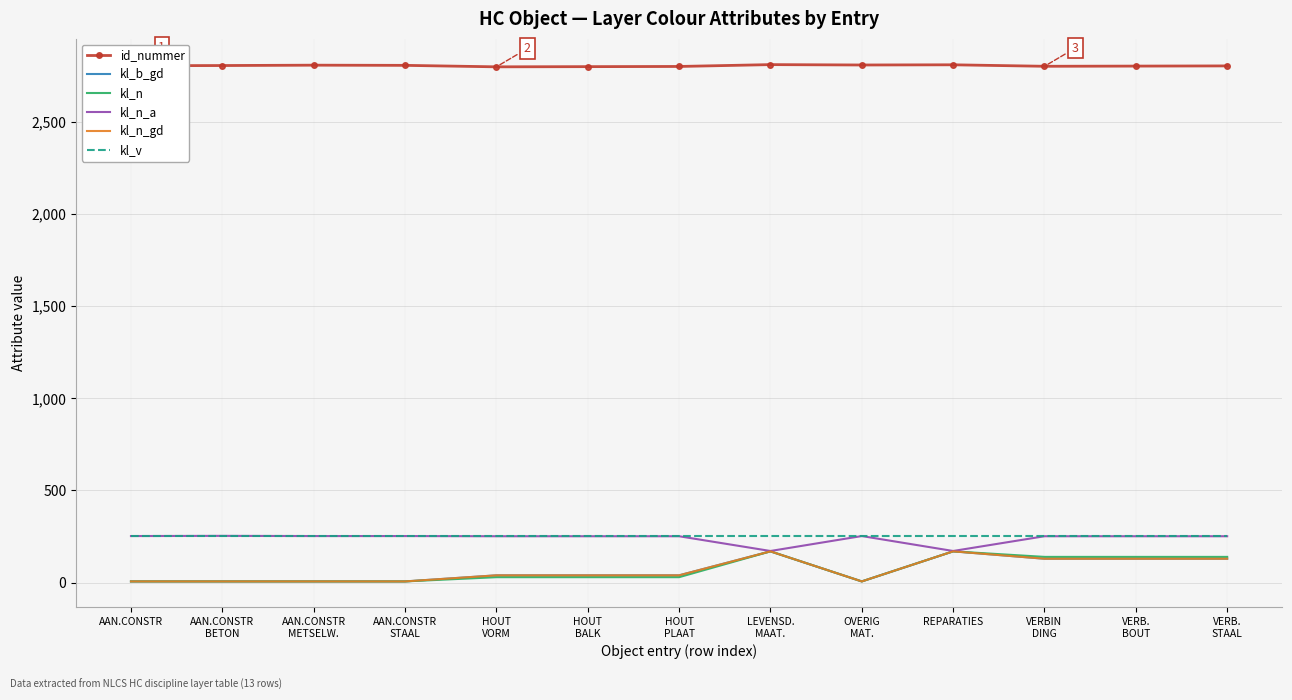

What is the label of the 13th point from the right?

AAN.CONSTR